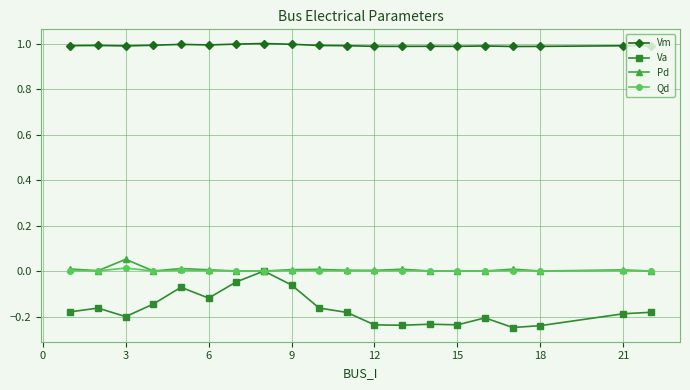

True or false: Pd has more than 1 points higher than both neighbors.

True